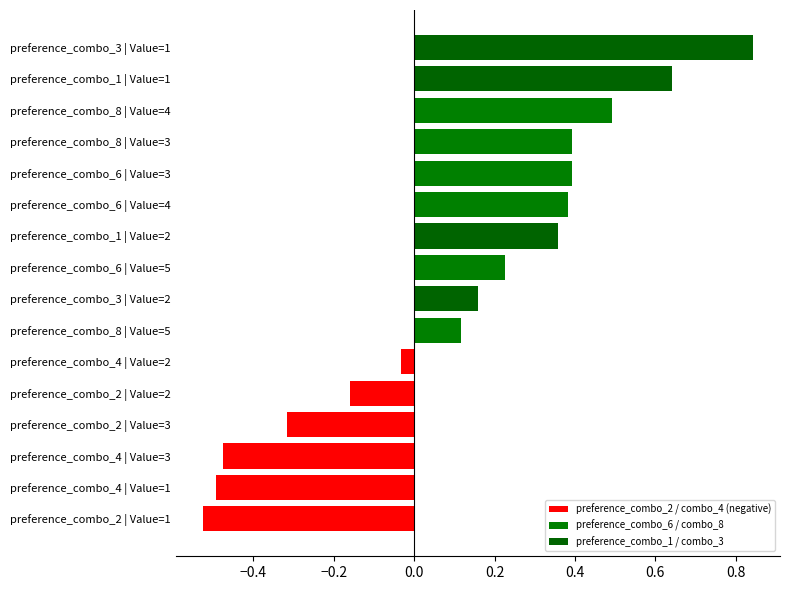

Where is the data nearest to the value 0?

preference_combo_4 | Value=2